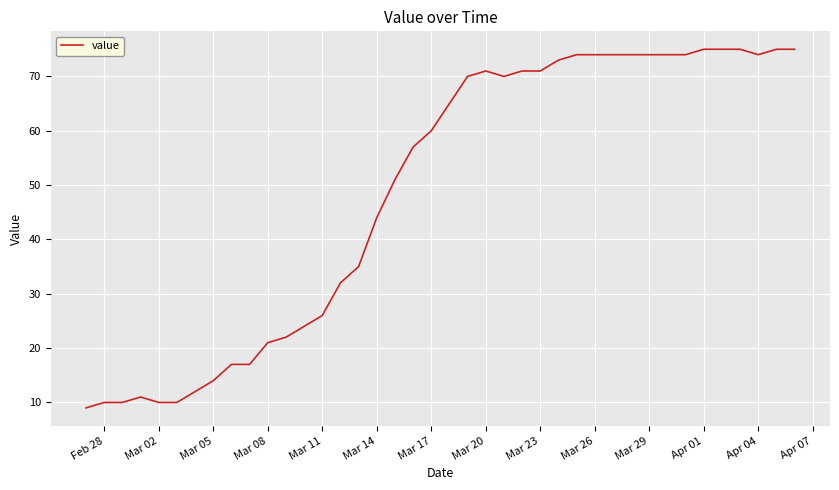

Does the chart have visible grid lines?

Yes